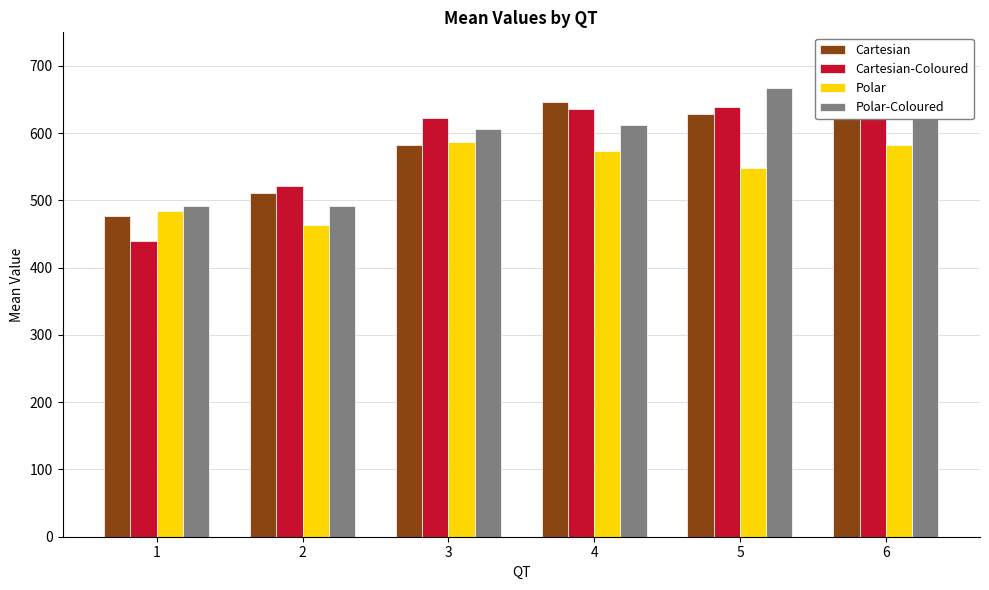

What is the total value across all series at 6?

2574.3